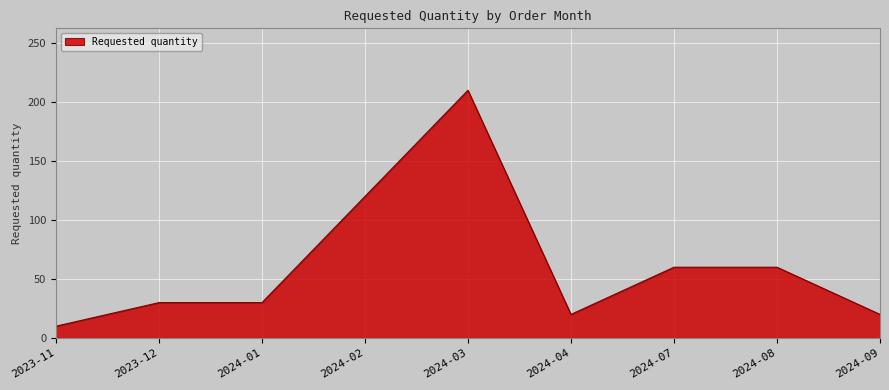

Reading left to right, list all the values displayed in this chart.

2023-11=10	2023-12=30	2024-01=30	2024-02=120	2024-03=210	2024-04=20	2024-07=60	2024-08=60	2024-09=20